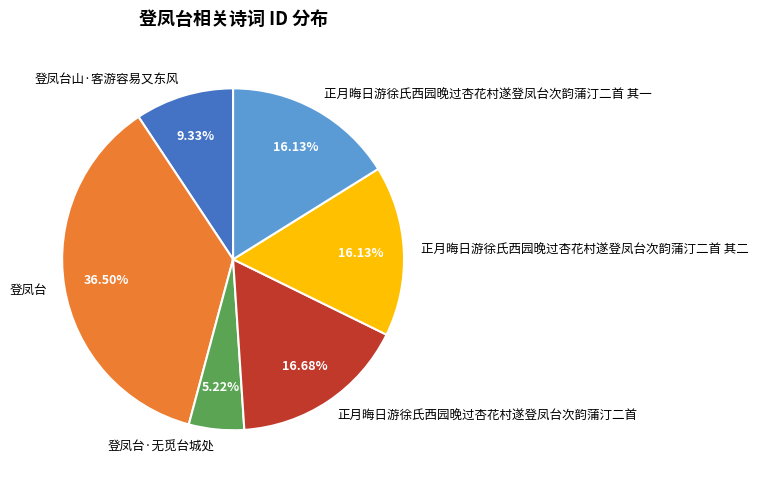

Between 正月晦日游徐氏西园晚过杏花村遂登凤台次韵蒲汀二首 其二 and 登凤台, which is larger?

登凤台